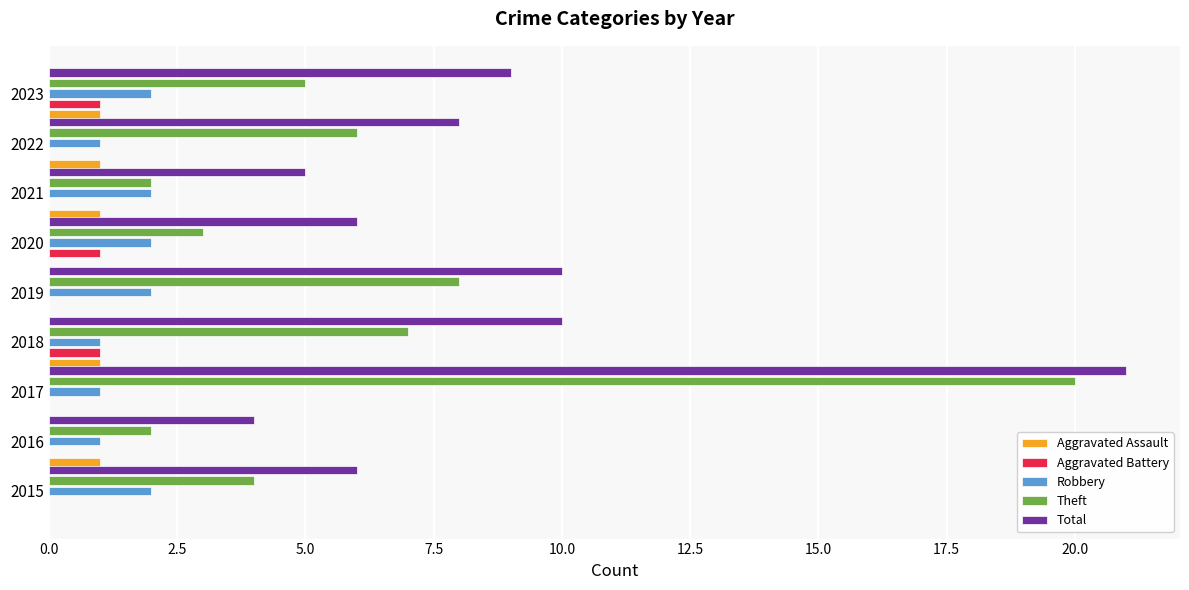

What is the maximum value shown in the chart?

21